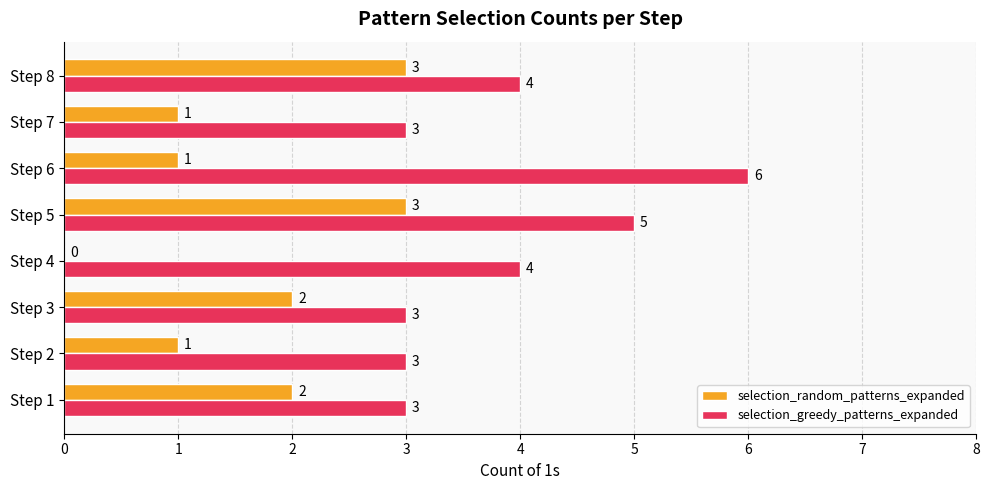

Which label corresponds to the largest value in the chart?

Step 6